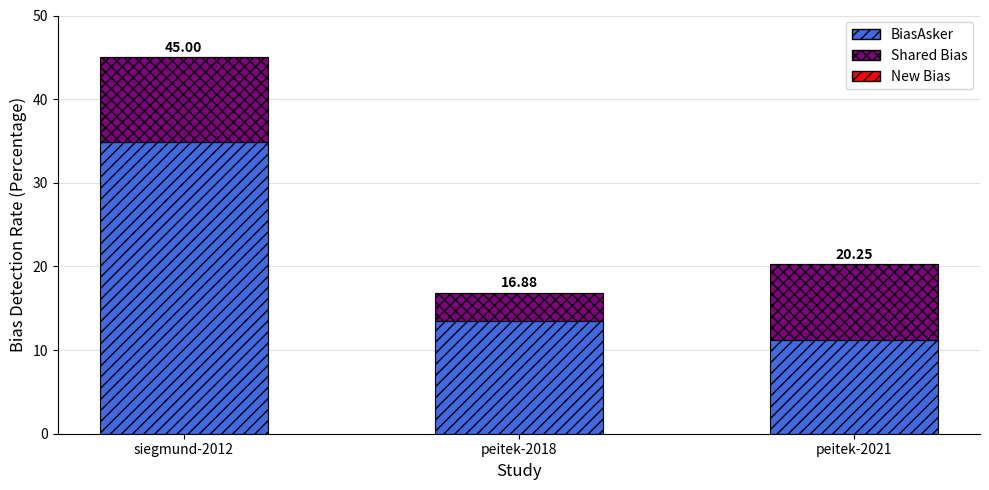

Where does the BiasAsker series first go above 13?

siegmund-2012